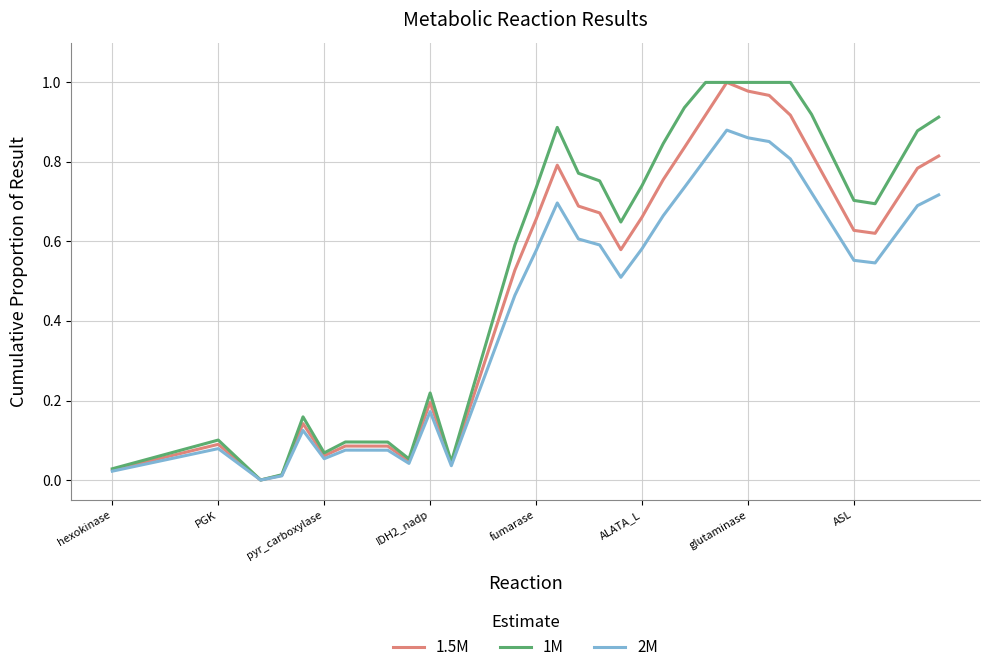

How many positive values does the 1M series have?

39